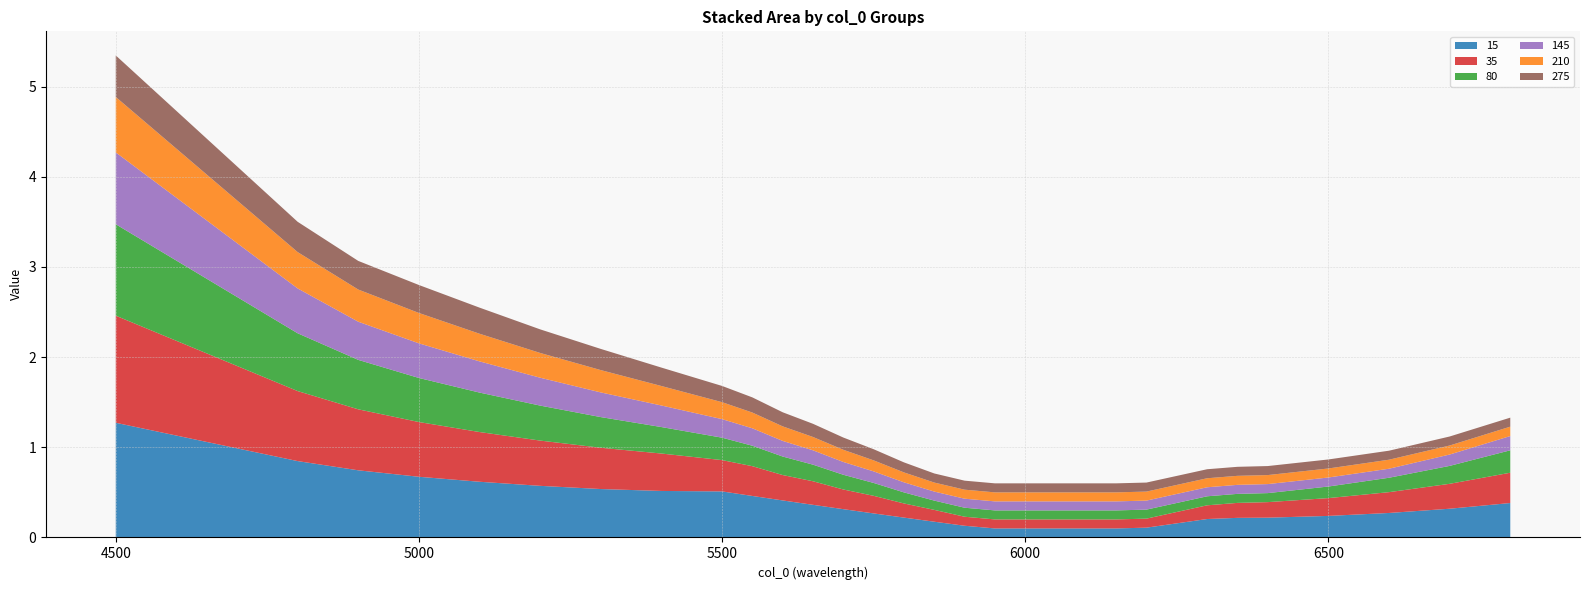

Reading left to right, what are all the values shown in this chart?

15: 4500=1.3	4800=0.8	4900=0.7	5000=0.7	5100=0.6	5200=0.6	5300=0.5	5400=0.5	5500=0.5	5550=0.5	5600=0.4	5650=0.4	5700=0.3	5750=0.3	5800=0.2	5850=0.2	5900=0.1	5950=0.1	6000=0.1	6050=0.1	6100=0.1	6150=0.1	6200=0.1	6300=0.2	6350=0.2	6400=0.2	6500=0.2	6600=0.3	6700=0.3	6800=0.4
35: 4500=1.2	4800=0.8	4900=0.7	5000=0.6	5100=0.6	5200=0.5	5300=0.5	5400=0.4	5500=0.3	5550=0.3	5600=0.3	5650=0.3	5700=0.2	5750=0.2	5800=0.2	5850=0.1	5900=0.1	5950=0.1	6000=0.1	6050=0.1	6100=0.1	6150=0.1	6200=0.1	6300=0.2	6350=0.2	6400=0.2	6500=0.2	6600=0.2	6700=0.3	6800=0.3
80: 4500=1.0	4800=0.6	4900=0.5	5000=0.5	5100=0.4	5200=0.4	5300=0.3	5400=0.3	5500=0.2	5550=0.2	5600=0.2	5650=0.2	5700=0.2	5750=0.1	5800=0.1	5850=0.1	5900=0.1	5950=0.1	6000=0.1	6050=0.1	6100=0.1	6150=0.1	6200=0.1	6300=0.1	6350=0.1	6400=0.1	6500=0.1	6600=0.2	6700=0.2	6800=0.2
145: 4500=0.8	4800=0.5	4900=0.4	5000=0.4	5100=0.3	5200=0.3	5300=0.3	5400=0.2	5500=0.2	5550=0.2	5600=0.2	5650=0.2	5700=0.1	5750=0.1	5800=0.1	5850=0.1	5900=0.1	5950=0.1	6000=0.1	6050=0.1	6100=0.1	6150=0.1	6200=0.1	6300=0.1	6350=0.1	6400=0.1	6500=0.1	6600=0.1	6700=0.1	6800=0.2
210: 4500=0.6	4800=0.4	4900=0.4	5000=0.3	5100=0.3	5200=0.3	5300=0.2	5400=0.2	5500=0.2	5550=0.2	5600=0.2	5650=0.1	5700=0.1	5750=0.1	5800=0.1	5850=0.1	5900=0.1	5950=0.1	6000=0.1	6050=0.1	6100=0.1	6150=0.1	6200=0.1	6300=0.1	6350=0.1	6400=0.1	6500=0.1	6600=0.1	6700=0.1	6800=0.1
275: 4500=0.5	4800=0.3	4900=0.3	5000=0.3	5100=0.3	5200=0.3	5300=0.2	5400=0.2	5500=0.2	5550=0.2	5600=0.2	5650=0.1	5700=0.1	5750=0.1	5800=0.1	5850=0.1	5900=0.1	5950=0.1	6000=0.1	6050=0.1	6100=0.1	6150=0.1	6200=0.1	6300=0.1	6350=0.1	6400=0.1	6500=0.1	6600=0.1	6700=0.1	6800=0.1